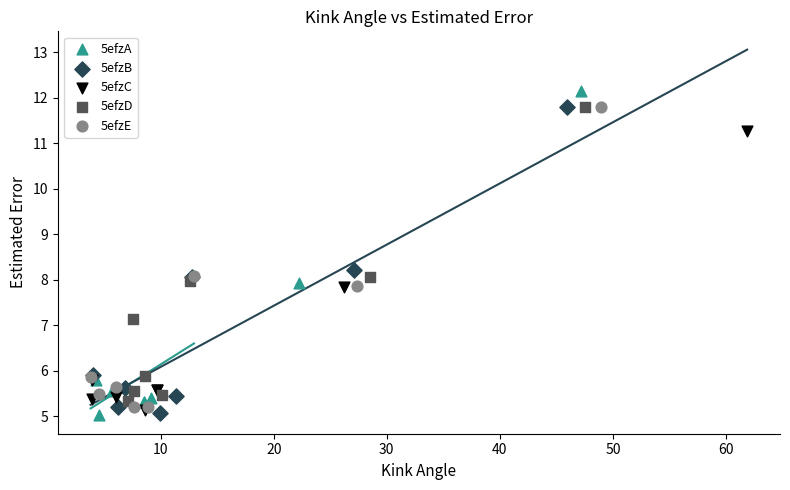

Which series reaches the maximum Y coordinate?

5efzA